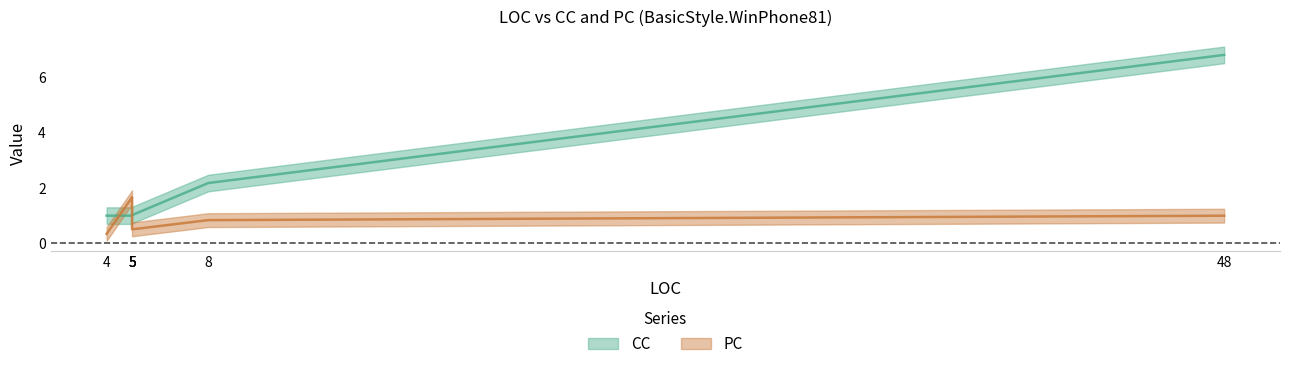

Is this an area chart (filled region under the line)?

No